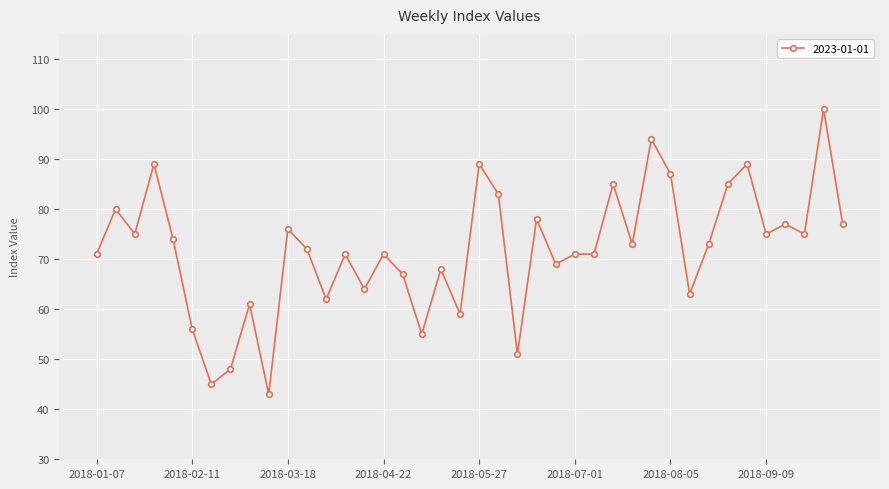

What is the difference between the second highest and second lowest values?

49